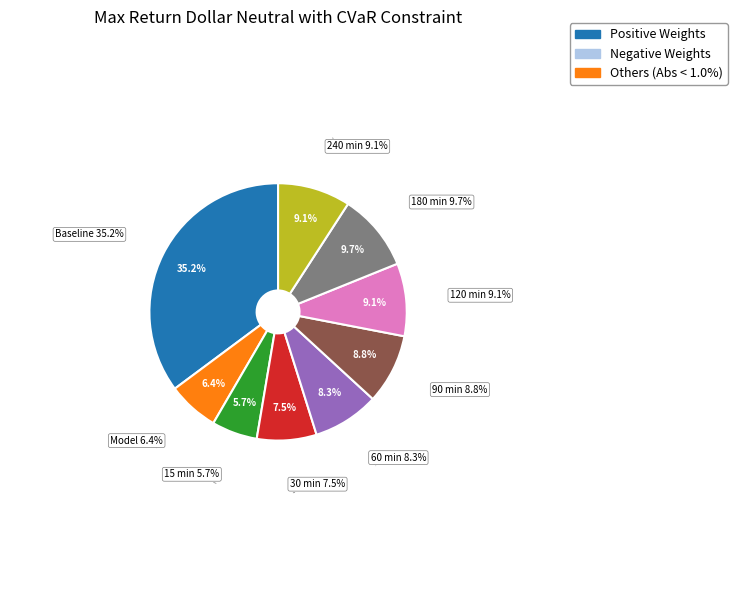

Is there any slice that represents more than half of the pie?

No